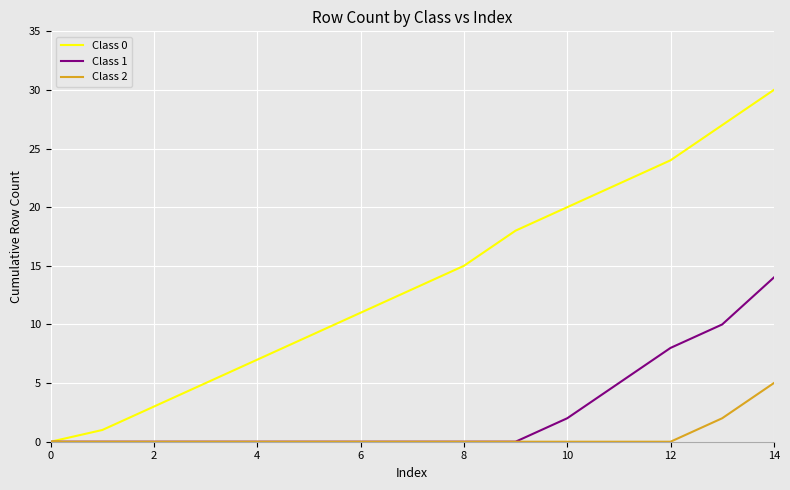

Which series has the largest total across all categories?

Class 0